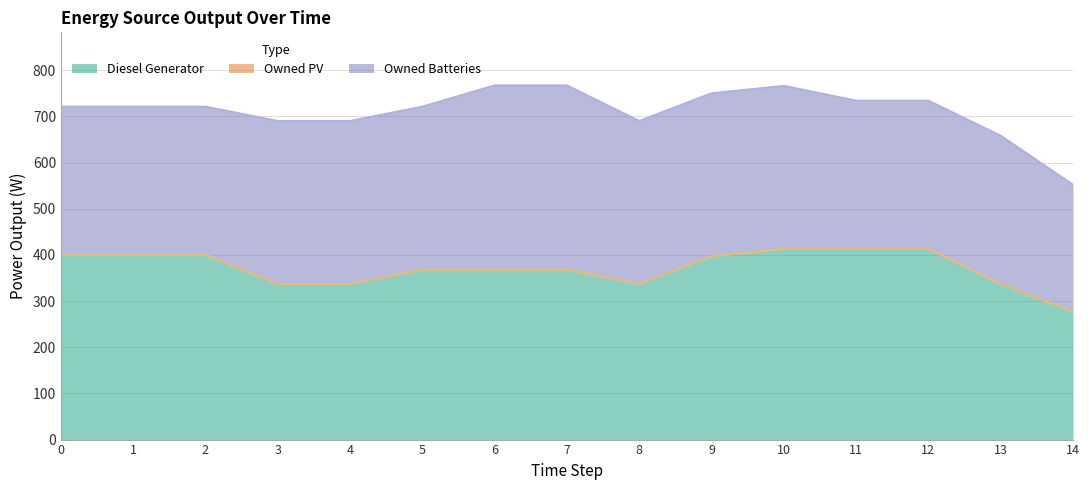

How many data points in Diesel Generator are less than 368?

5